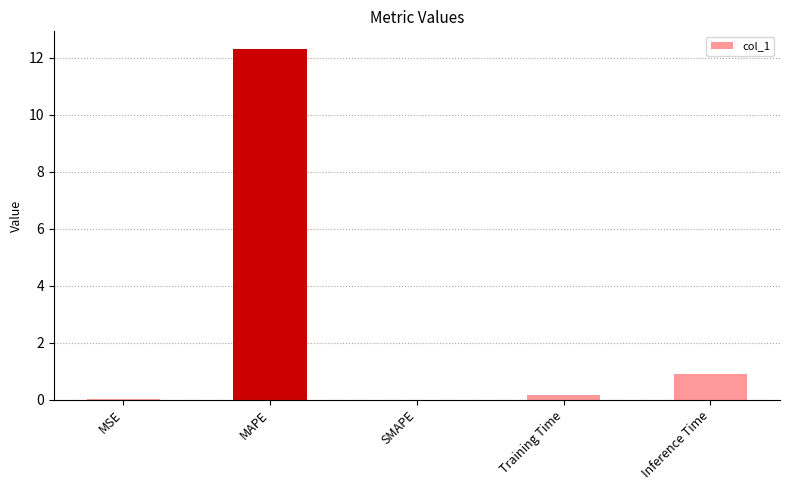

Are the bars horizontal?

No